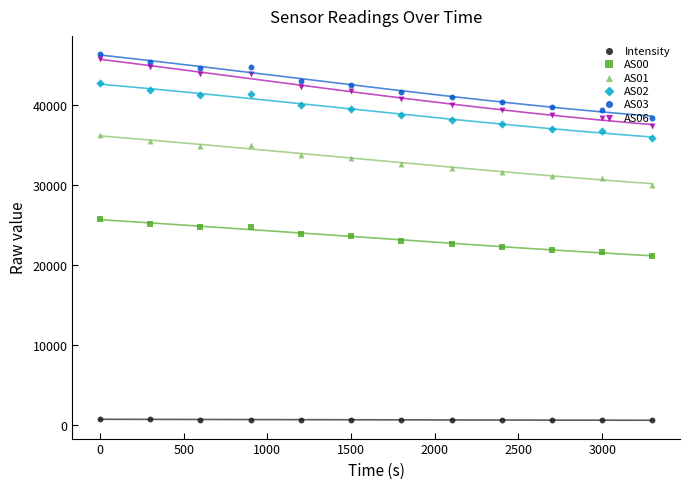

What are all the series names shown in the legend?

Intensity, AS00, AS01, AS02, AS03, AS06